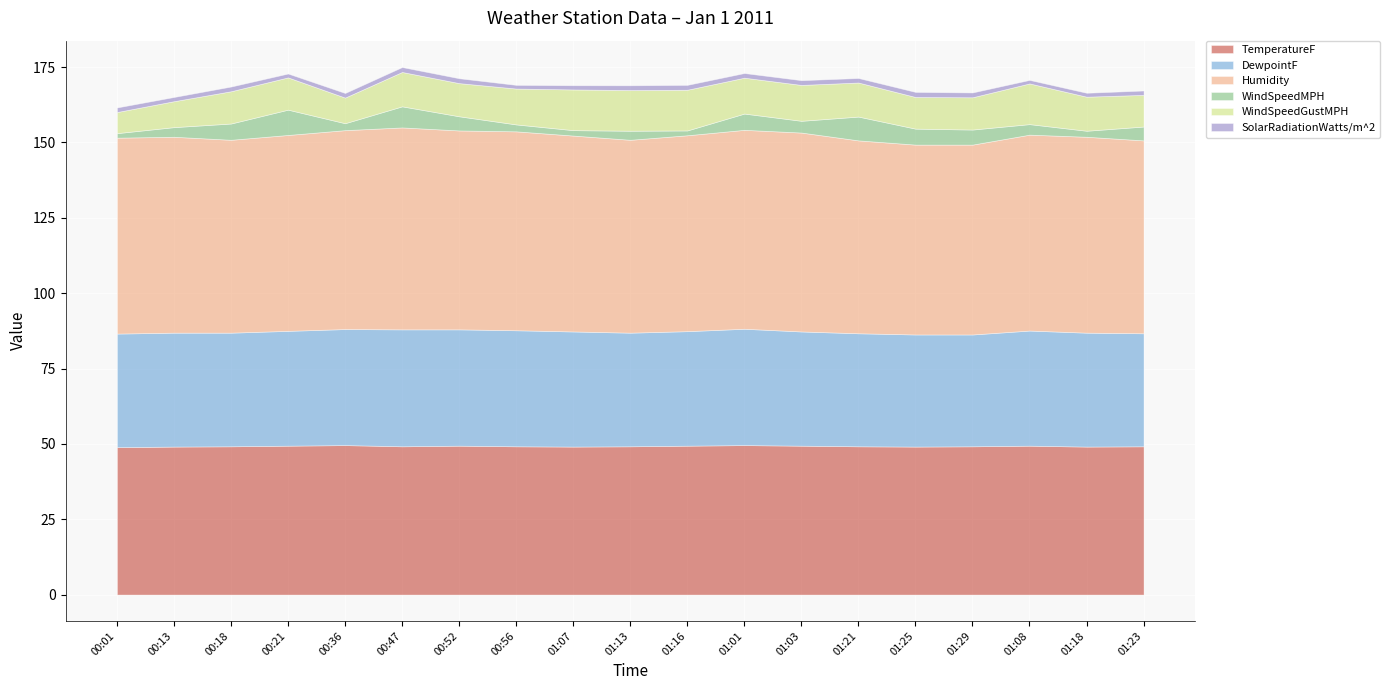

At 01:29, list the series in order from largest to smallest.

Humidity, TemperatureF, DewpointF, WindSpeedGustMPH, WindSpeedMPH, SolarRadiationWatts/m^2